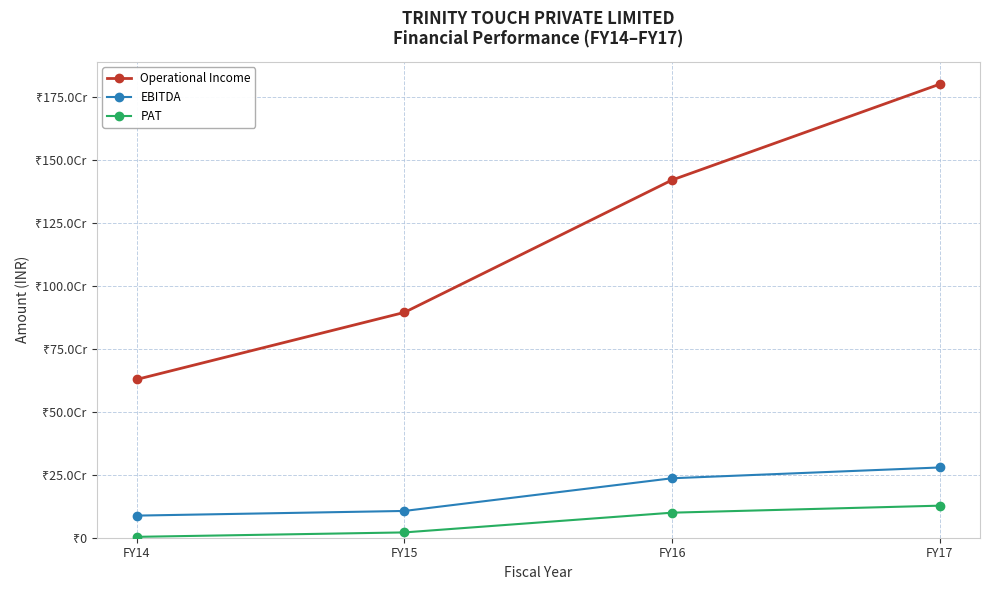

Does the chart have visible grid lines?

Yes